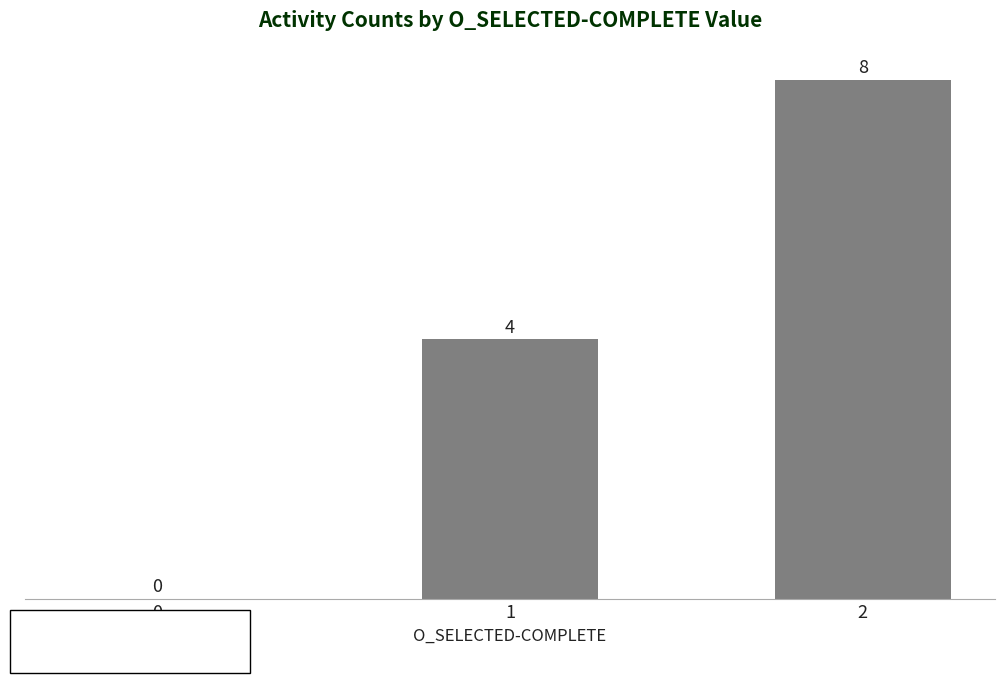

Between 1 and 2, which is larger?

2